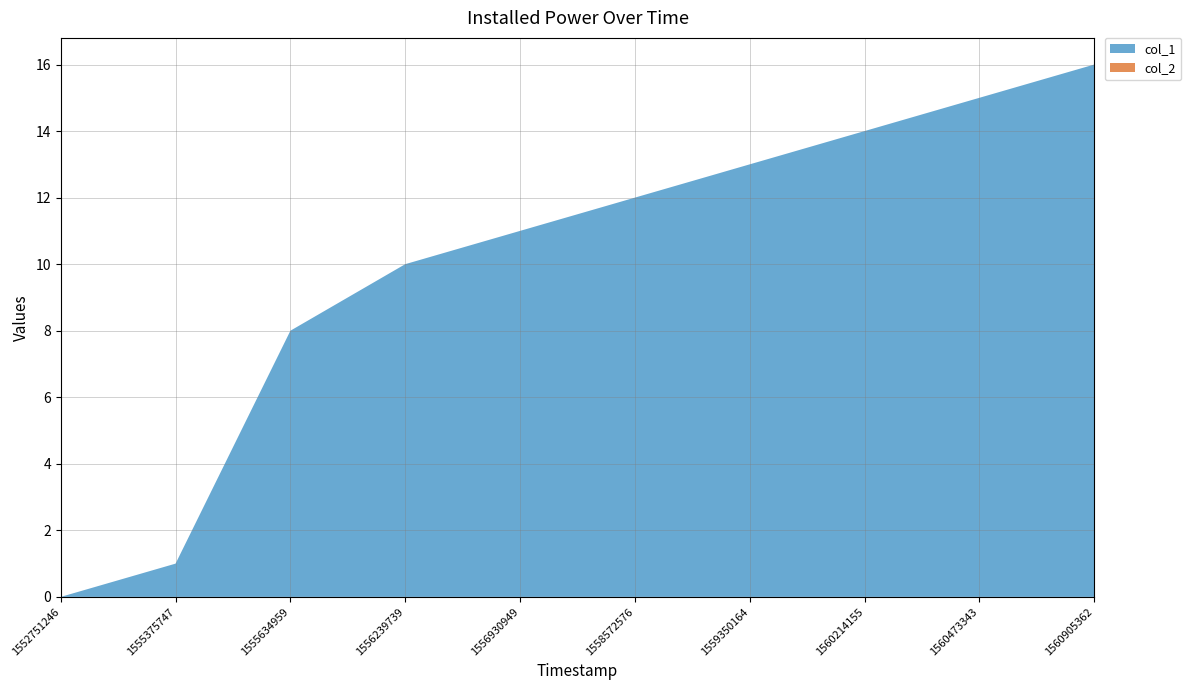

Reading right to left, extract all data points from this chart.

col_1: 16	15	14	13	12	11	10	8	1	0
col_2: 0	0	0	0	0	0	0	0	0	0